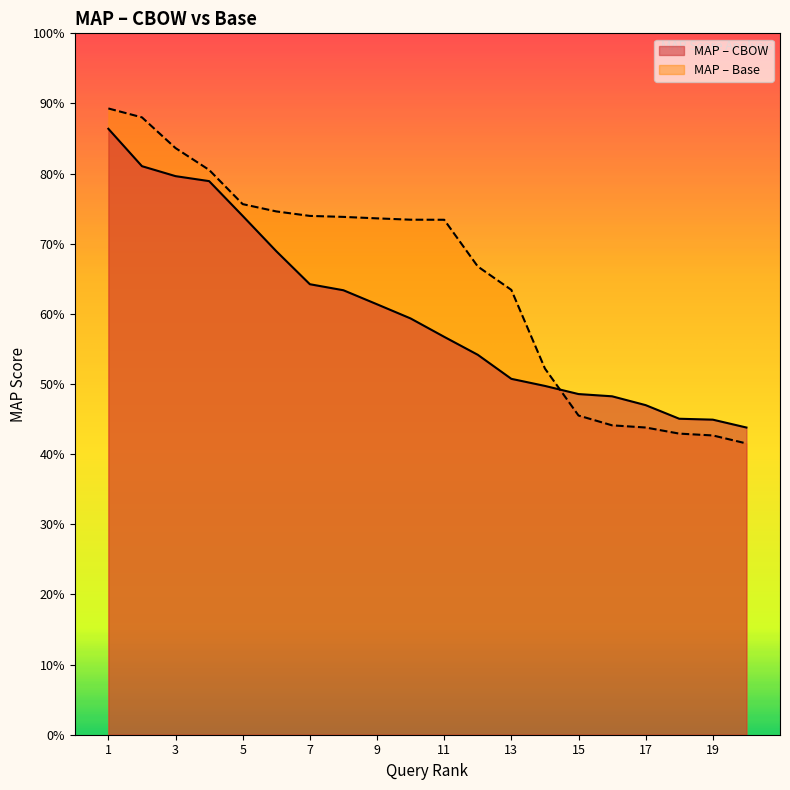

After their last crossing, which series has the higher values: MAP – Base or MAP – CBOW?

MAP – CBOW